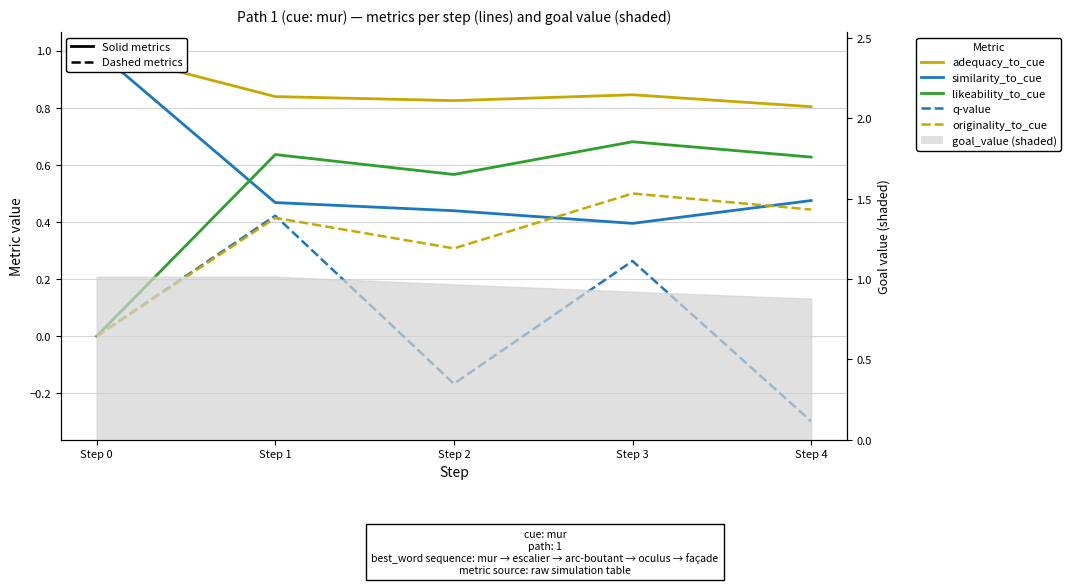

The similarity_to_cue series shows 0.5 at Step 4. True or false?

True